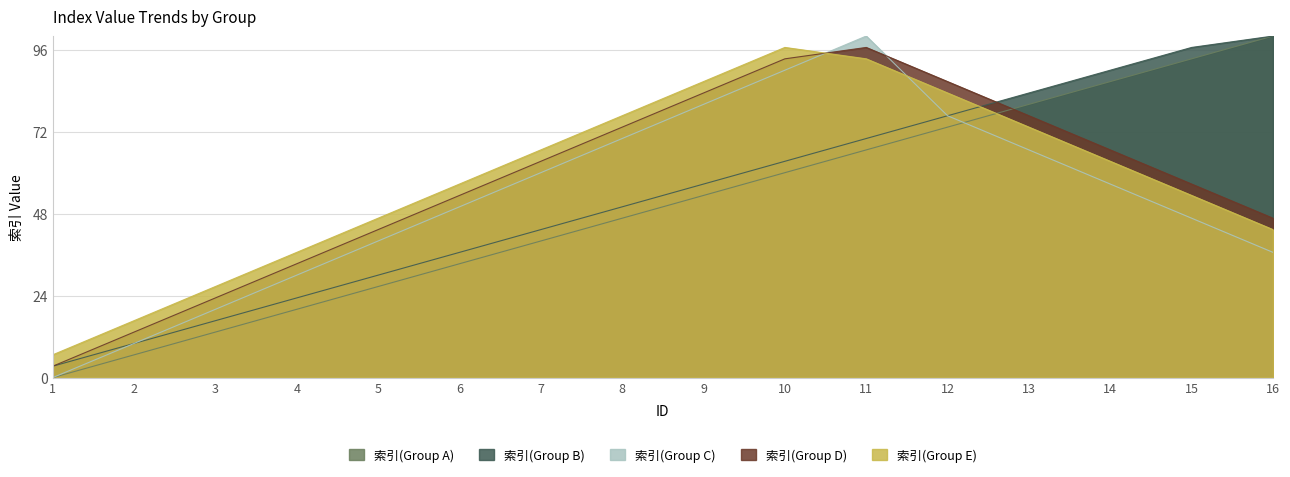

Where does the 索引(Group A) series first go above 53?

9